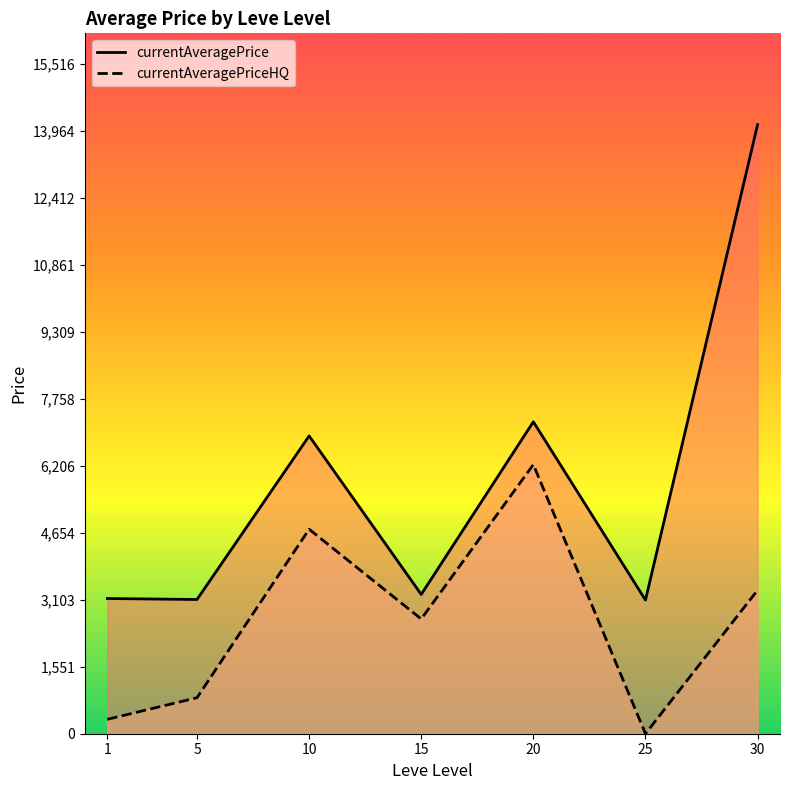

Reading left to right, list all the values displayed in this chart.

currentAveragePrice: 3131.3	3108.7	6896.7	3225.8	7224.5	3095.8	14105.5
currentAveragePriceHQ: 333.3	833.3	4736.0	2657.5	6233.3	0.0	3324.8